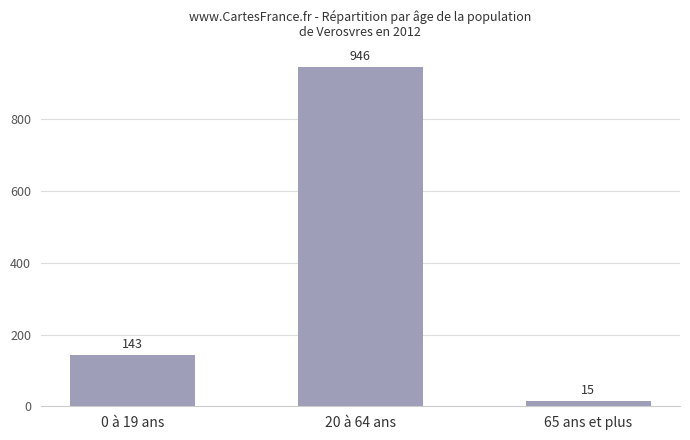

True or false: the data shows 191 at 0 à 19 ans.

False